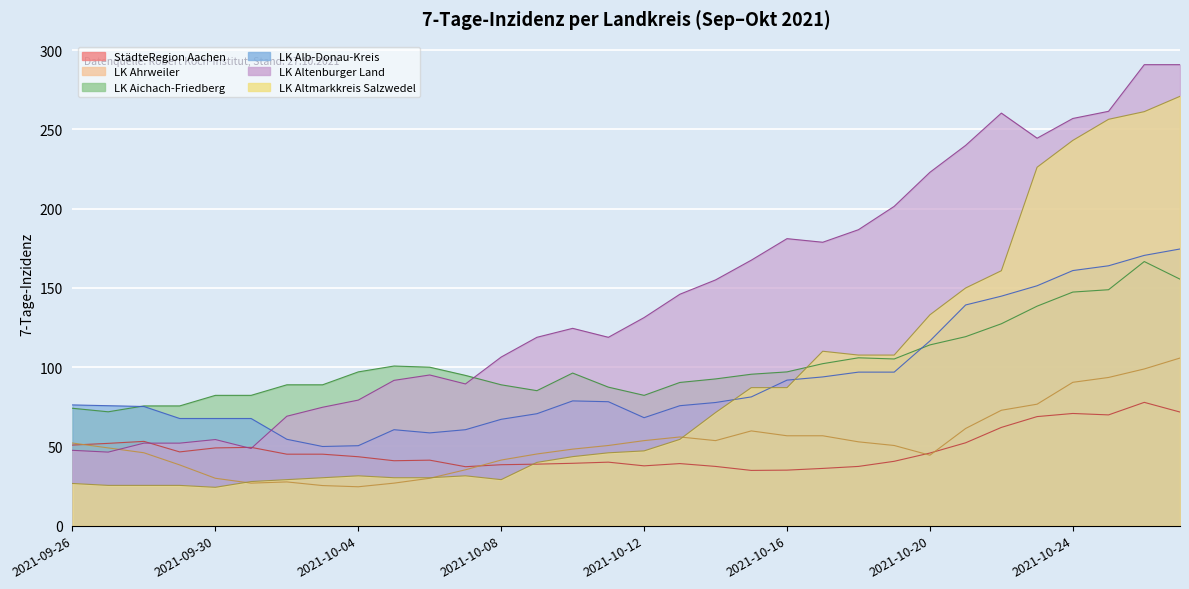

At how many categories does at least one series exceed 173?

12